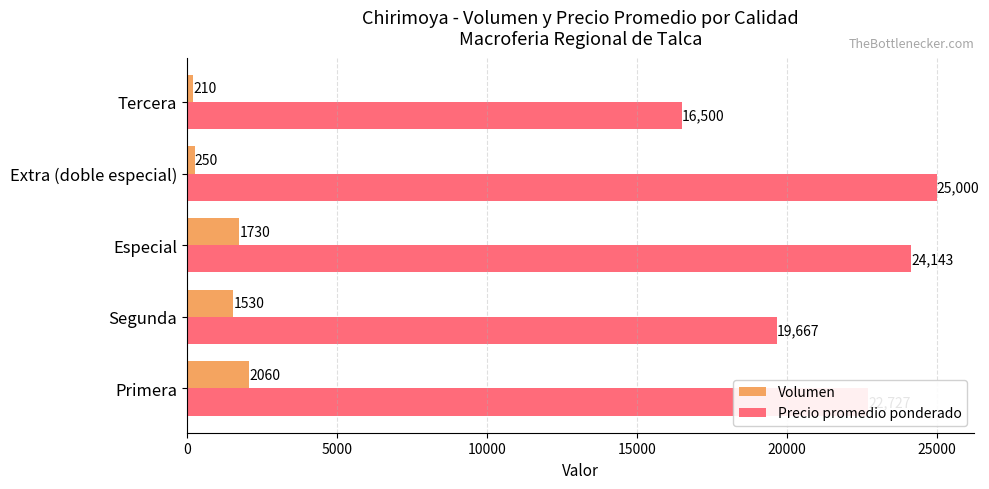

What is the difference between the highest and lowest values at Segunda?

18137